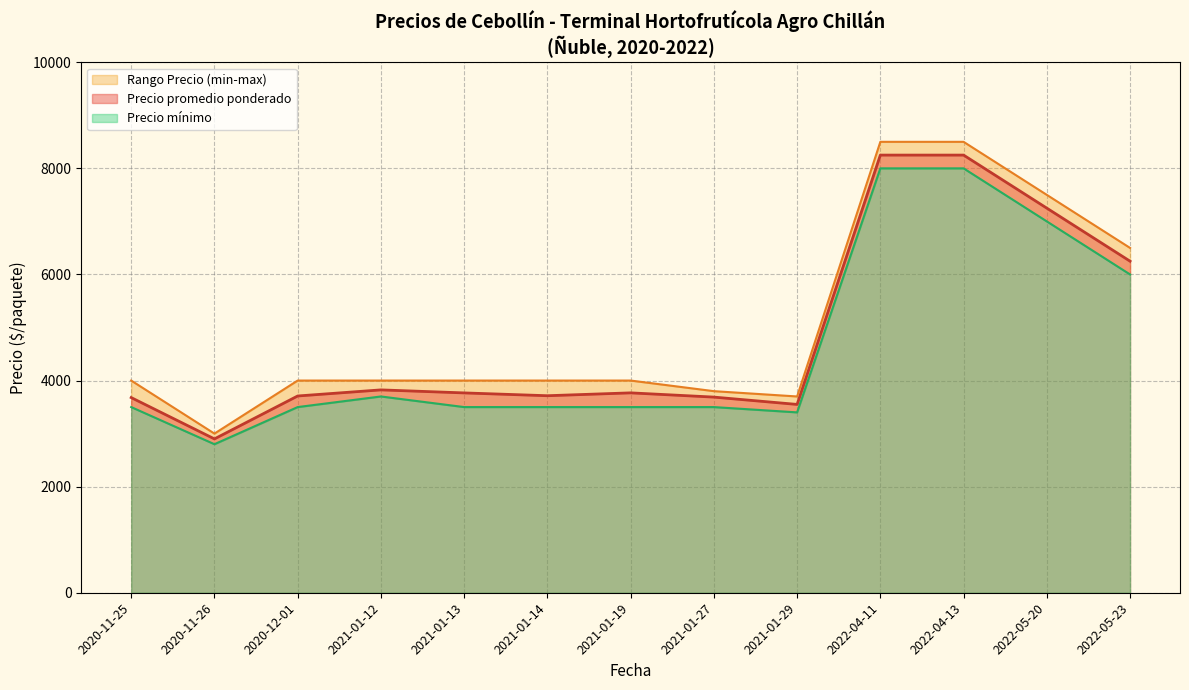

At which label is Precio promedio ponderado closest to 5575?

2022-05-23